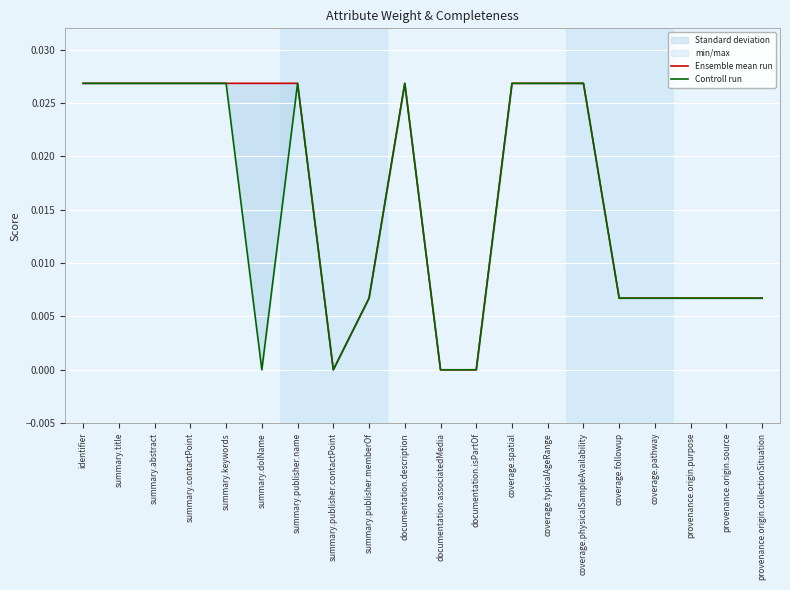

How many data points in Controll run are above 0?

16